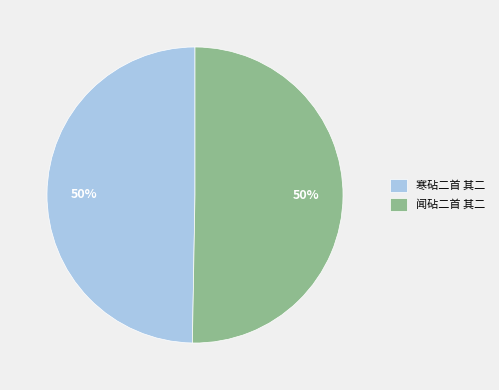

True or false: 闻砧二首 其二 accounts for 50% of the total.

True